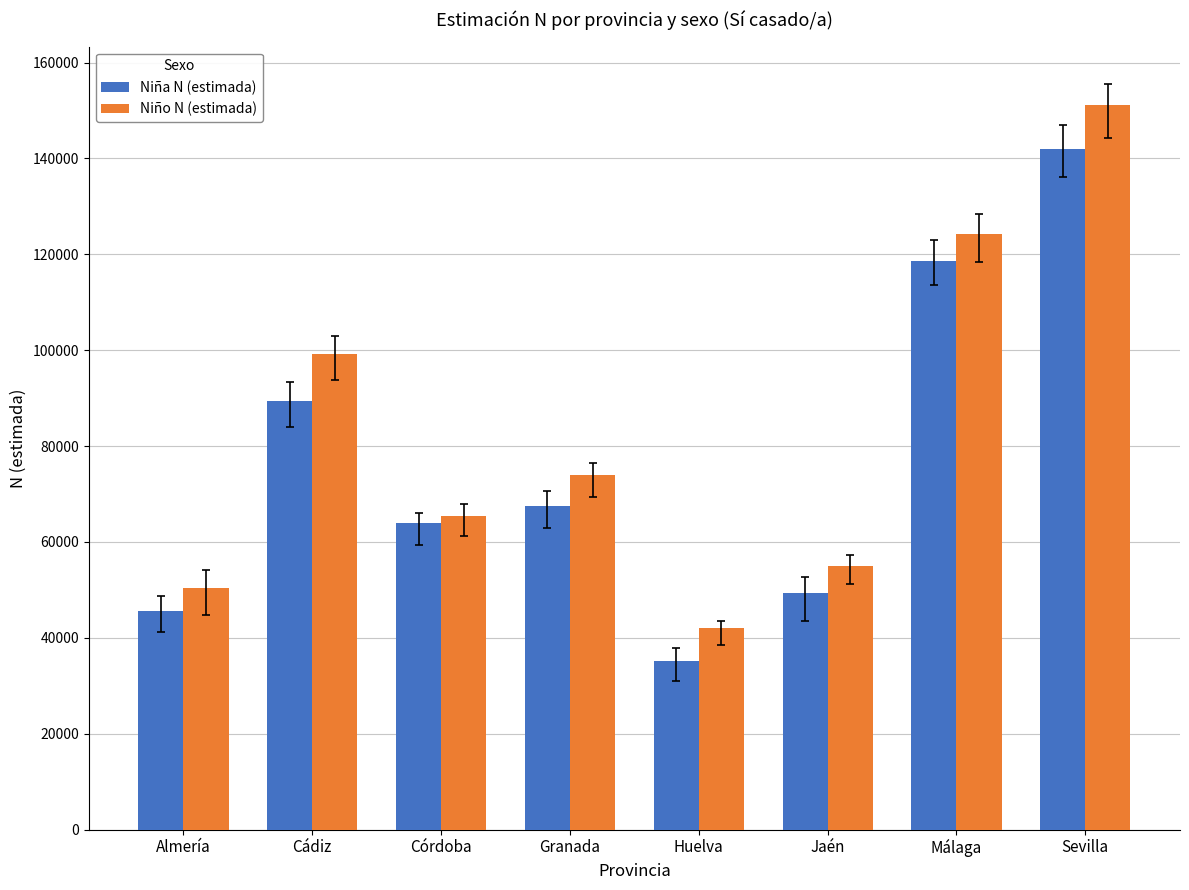

Rank the series by their maximum value, from highest to lowest.

Niño N (estimada), Niña N (estimada)